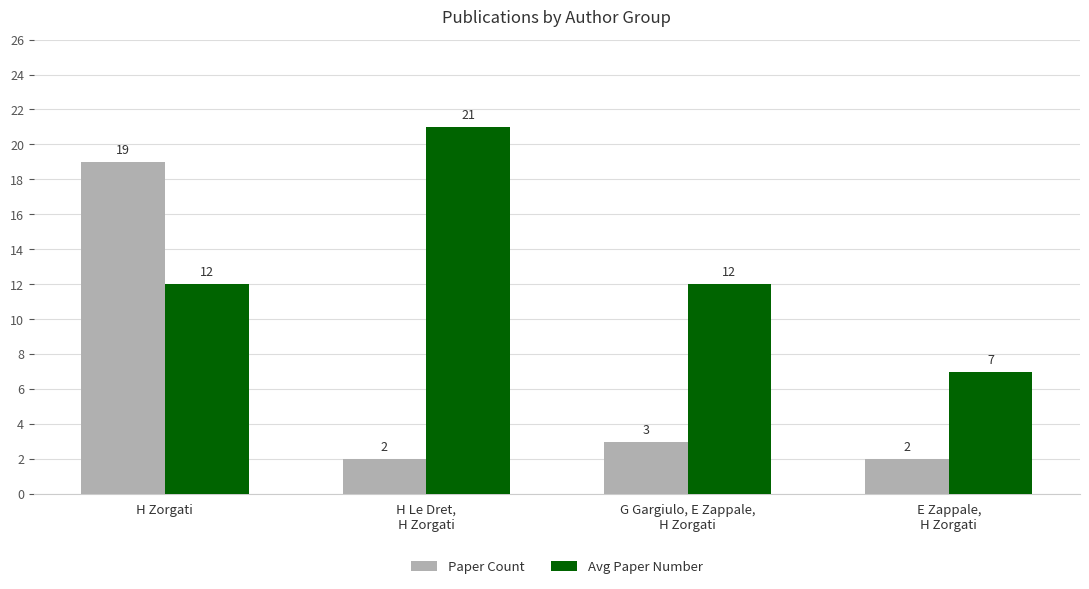

Read the Avg Paper Number value at H Le Dret,
H Zorgati.

21